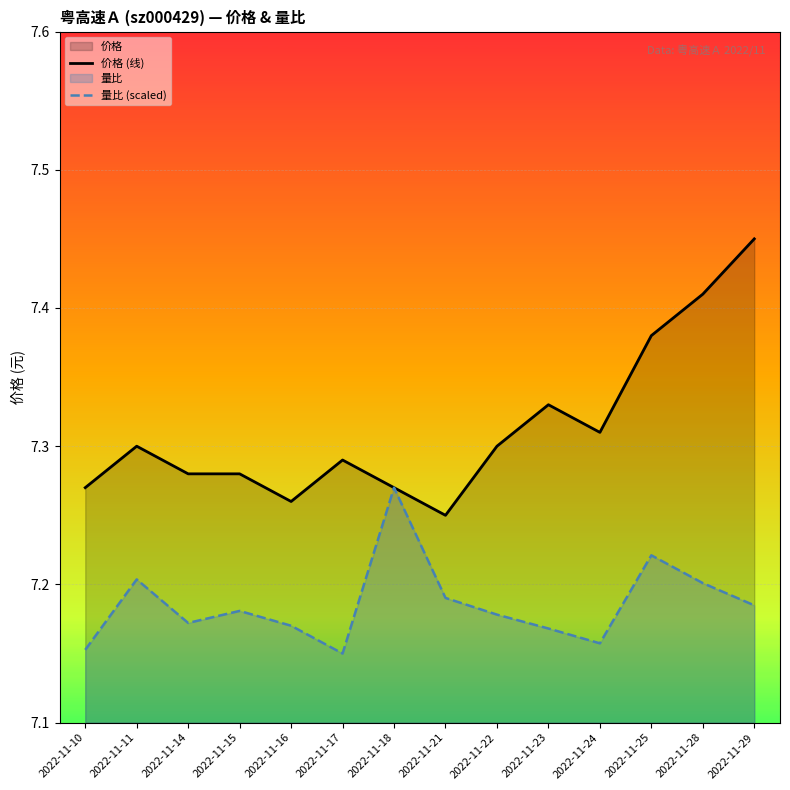

True or false: 量比 (scaled) has more than 2 interior local peaks.

True